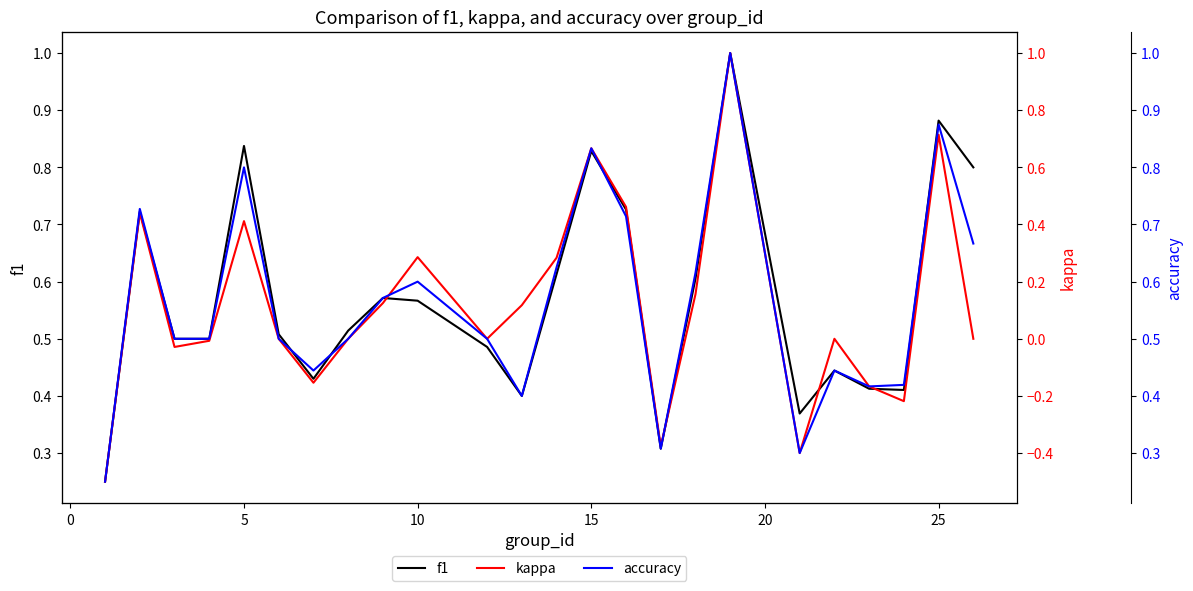

True or false: accuracy and kappa intersect in this chart.

False